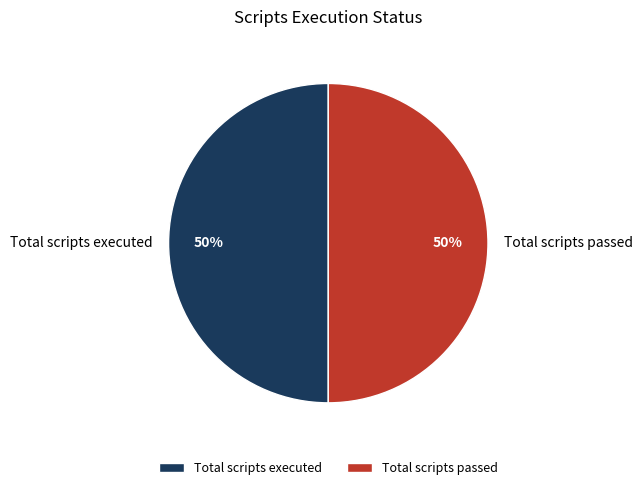

Is it true that Total scripts passed is 59% of the pie?

False